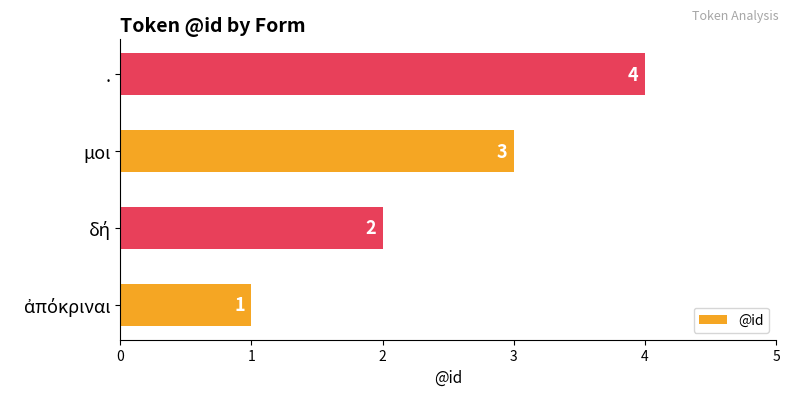

What is the greatest value displayed?

4